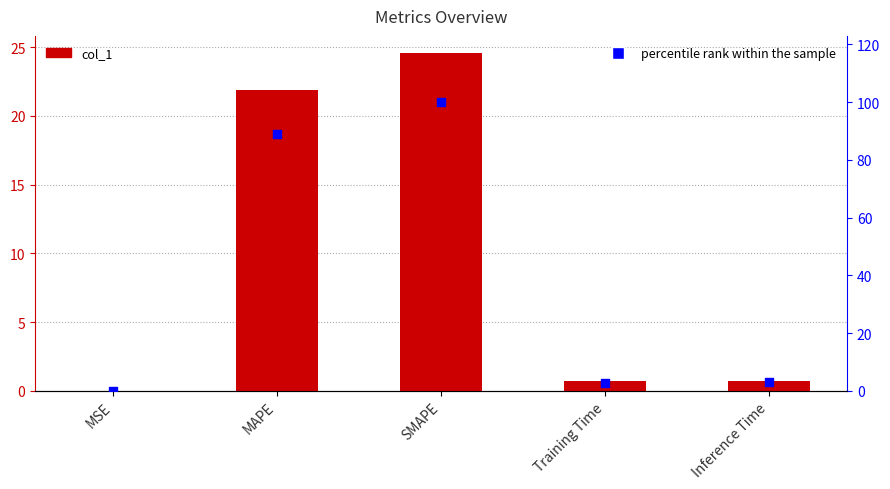

Is the value of percentile rank within the sample at MSE greater than the value of col_1 at Training Time?

No